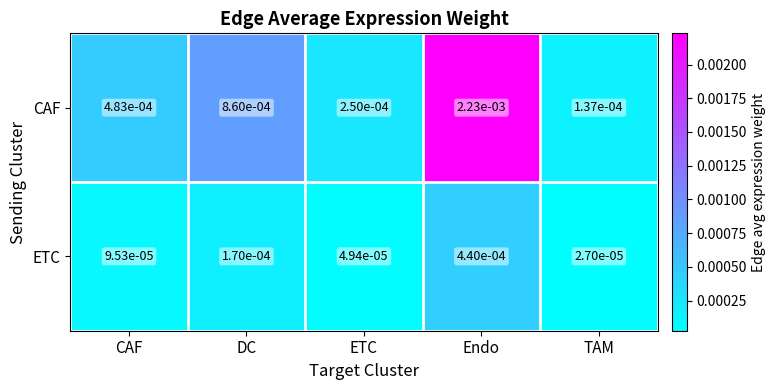

At which category is the sum across all series the highest?

Endo